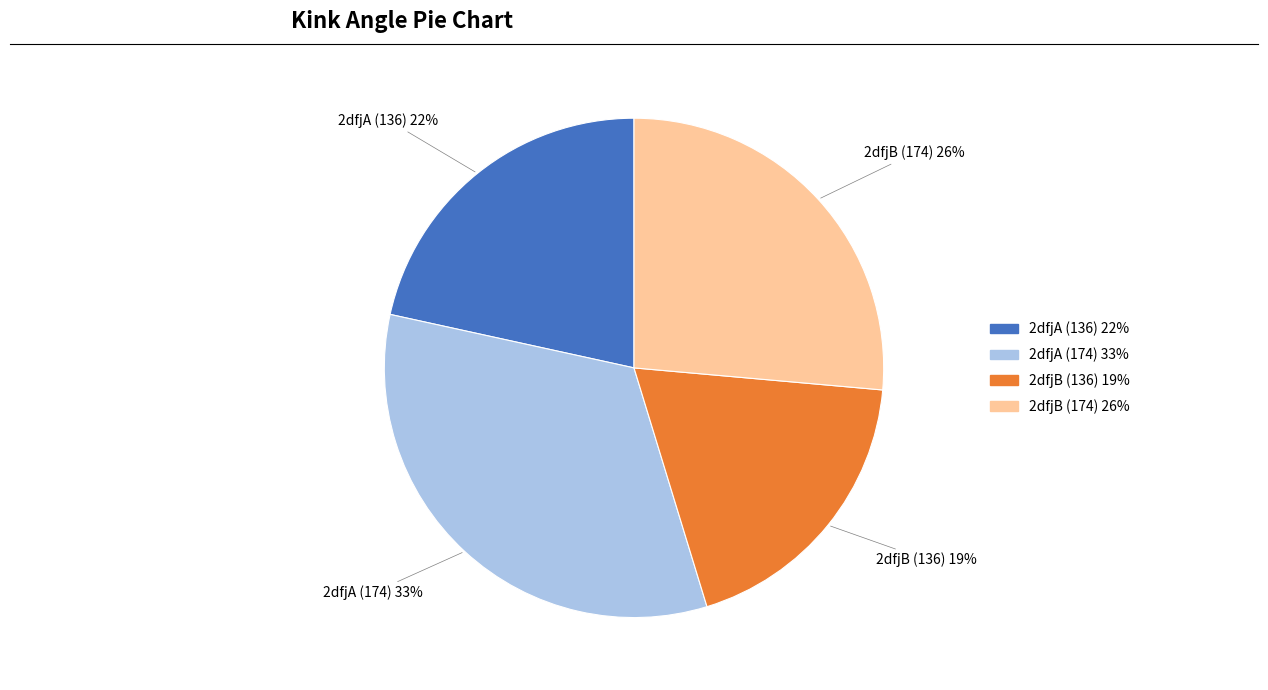

Is it true that 2dfjB (136) is 19% of the pie?

True